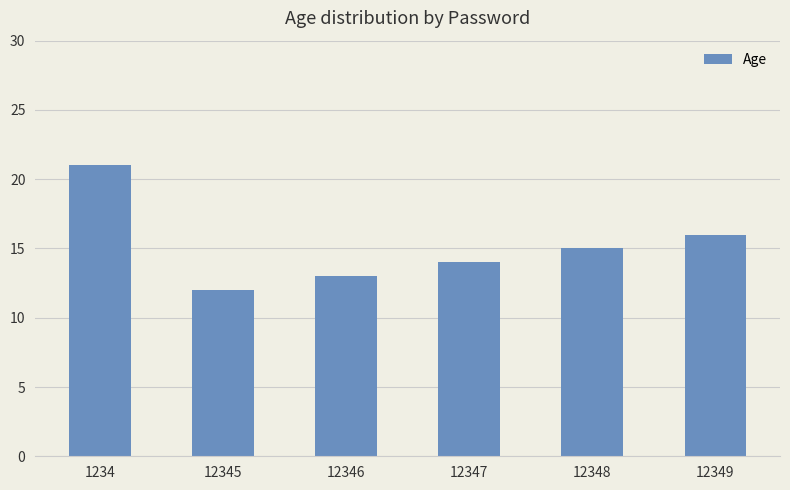

Is it true that the value at 1234 is 13?

False